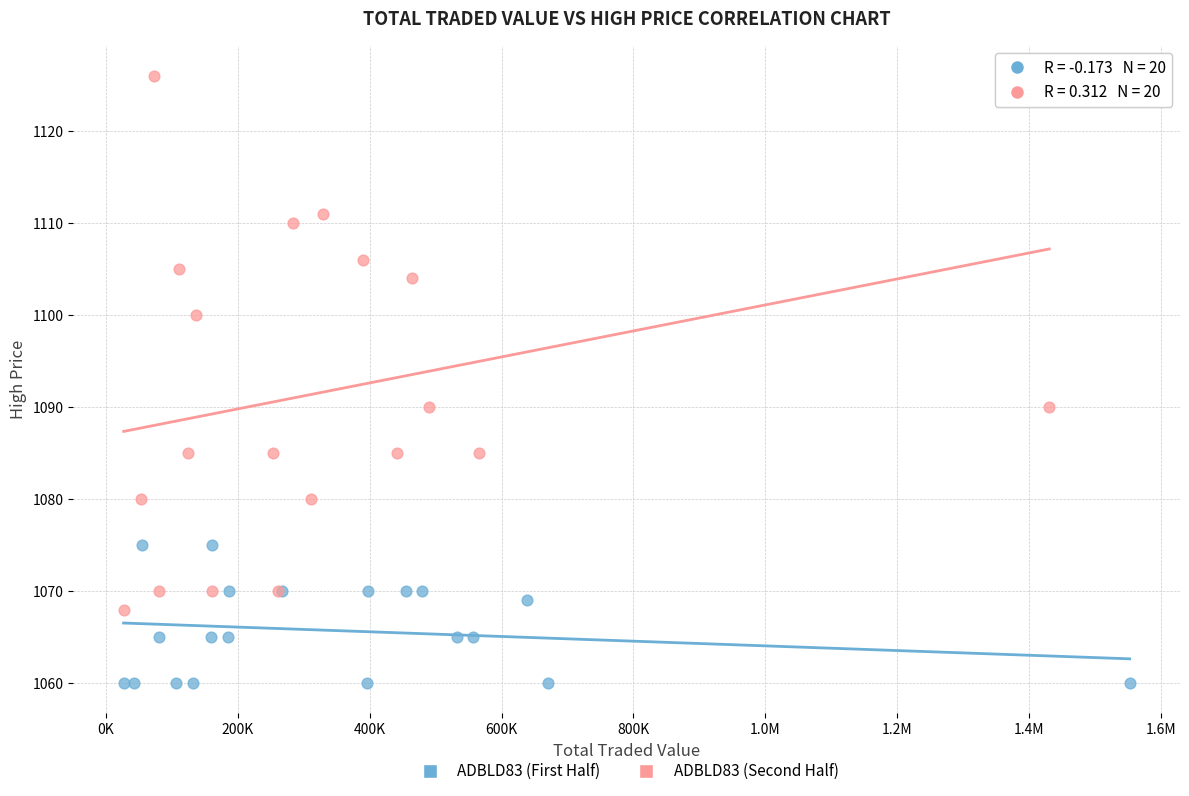

Which series reaches the maximum Y coordinate?

ADBLD83 (Second Half)